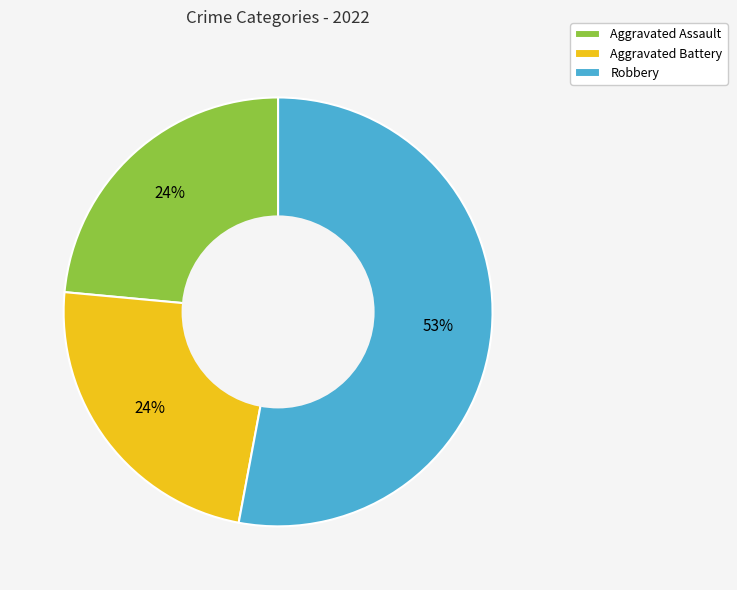

Approximately how many times larger is the value at Aggravated Assault compared to Aggravated Battery?

1.0